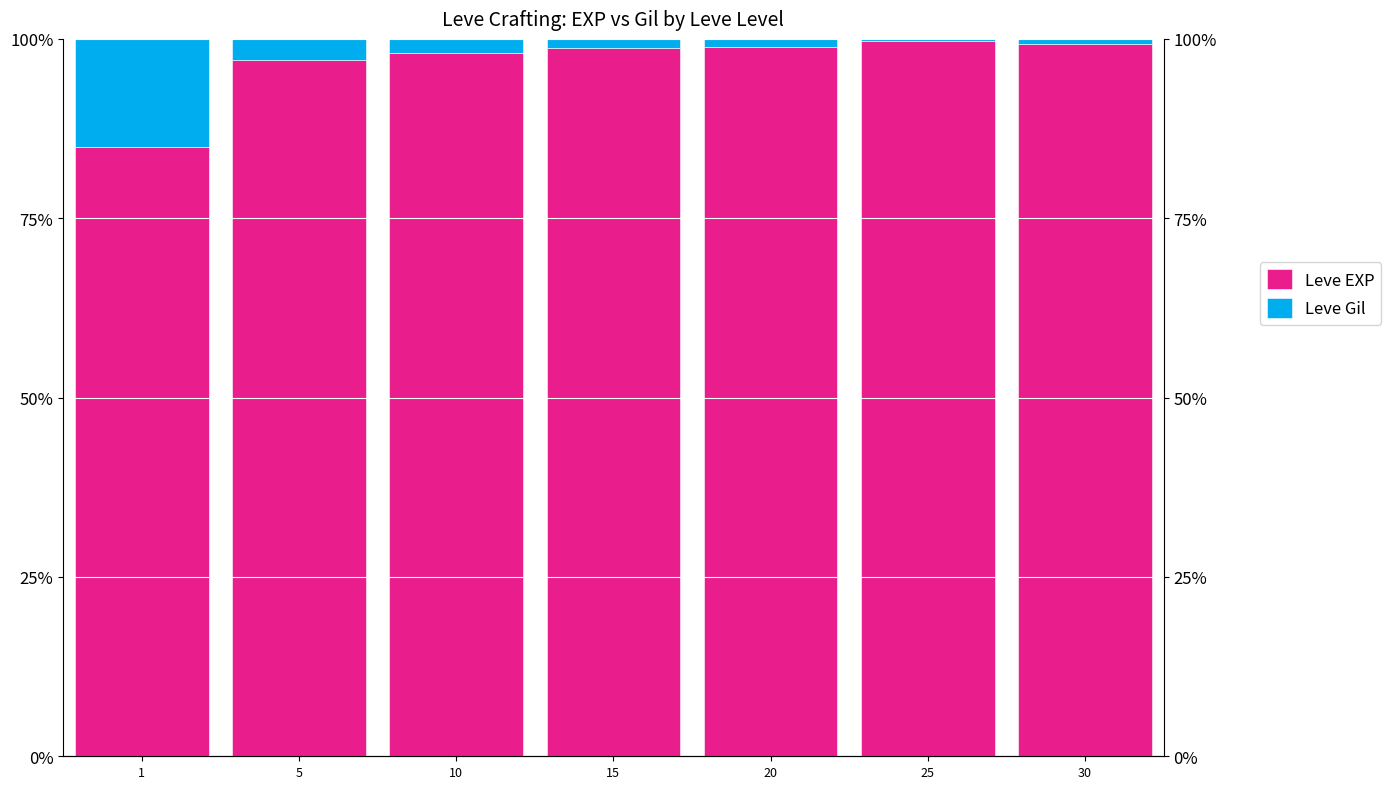

What is the difference between the Leve EXP values at 20 and 25?

0.7